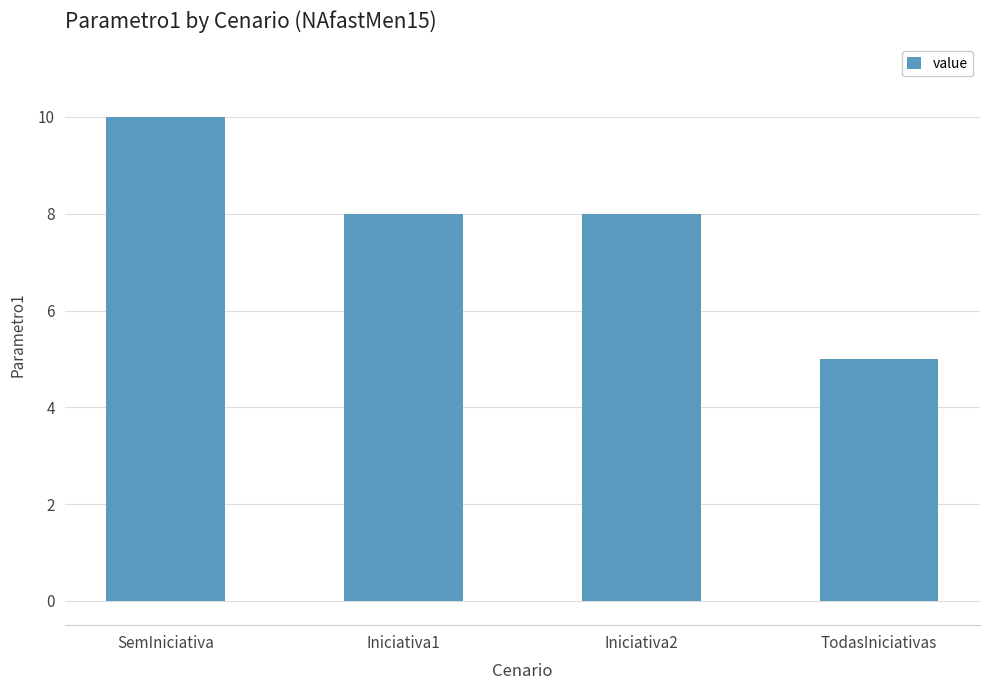

What is the value of the 4th bar from the left?

5